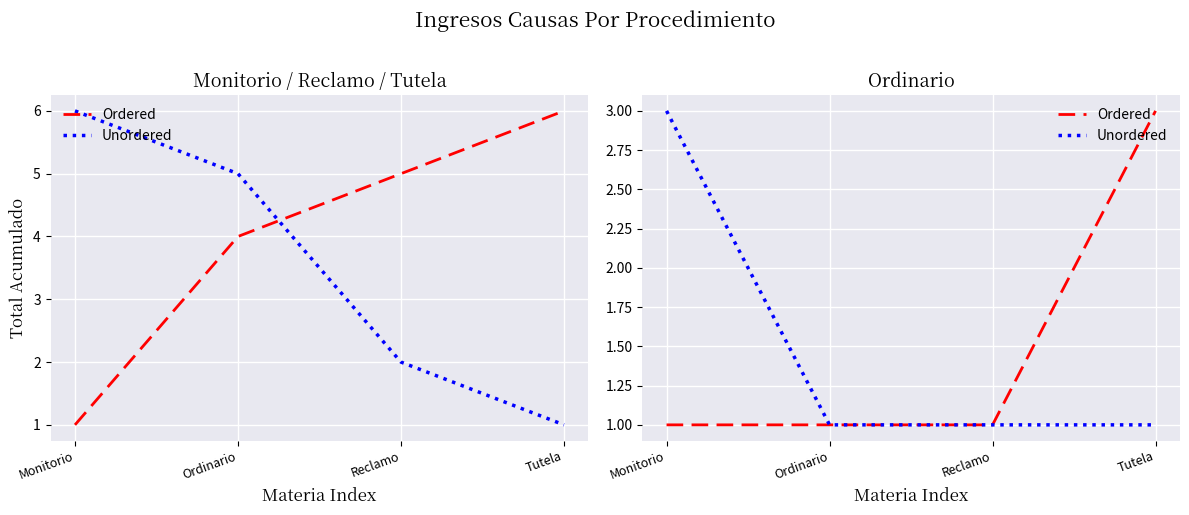

Which category has the lowest value in the Unordered series?

Ordinario